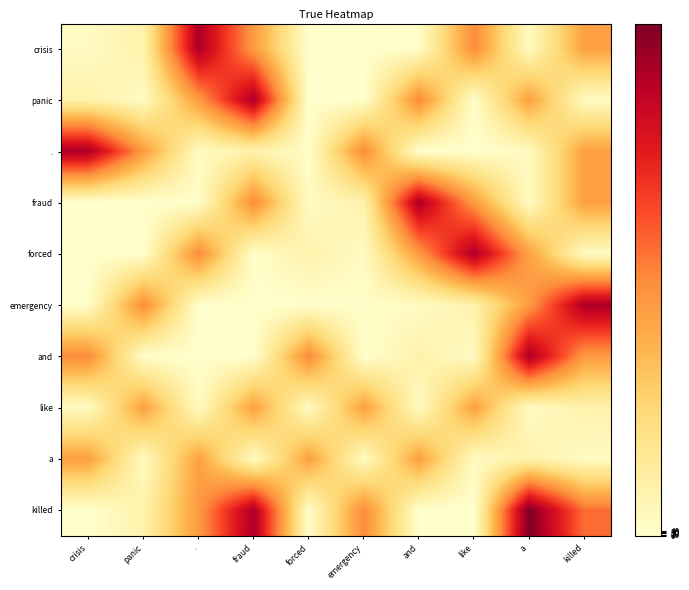

Between . and a, which series saw the biggest shift?

and